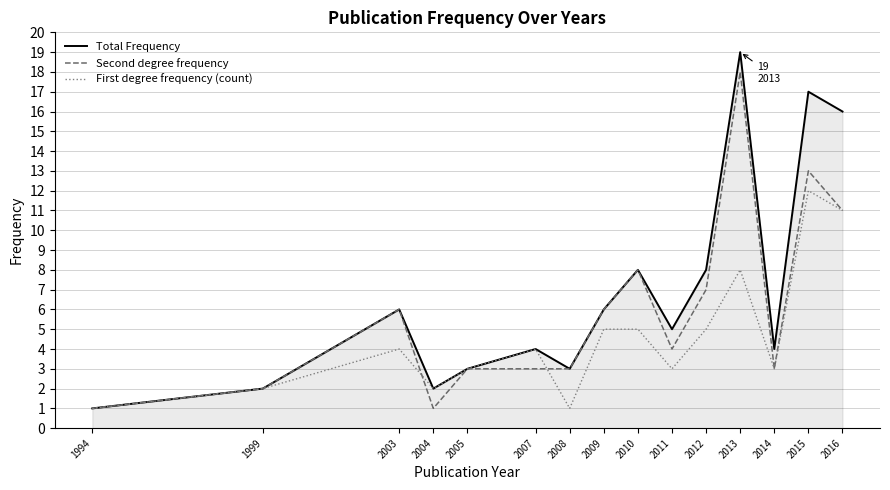

True or false: First degree frequency (count) and Second degree frequency intersect in this chart.

True